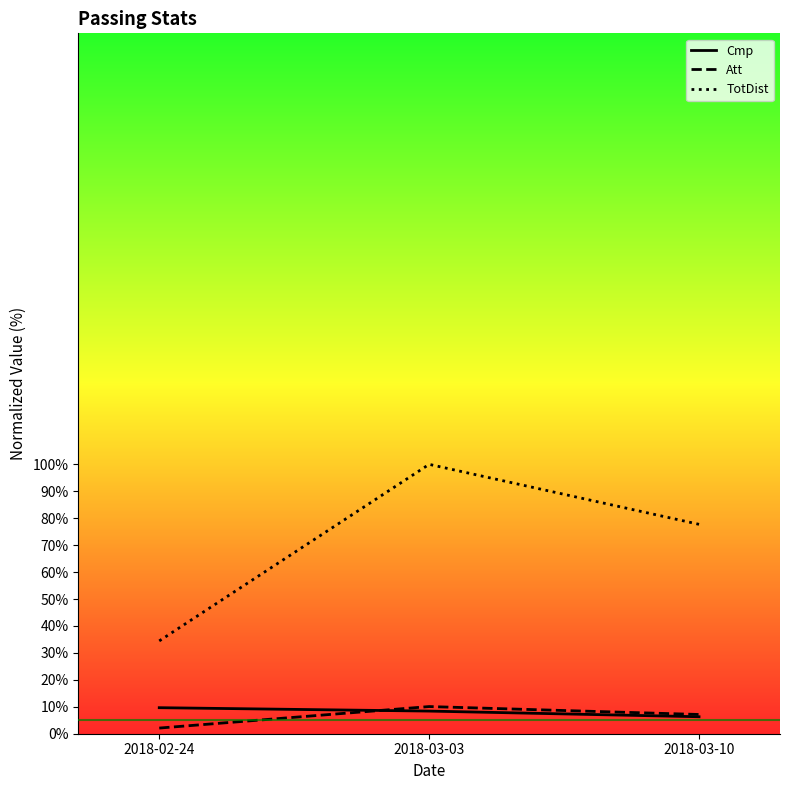

Which series has the largest range (max minus min)?

TotDist